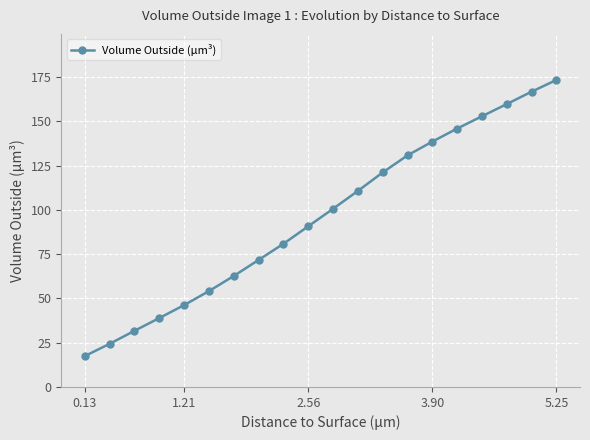

What is the difference between the maximum and minimum values?

156.0